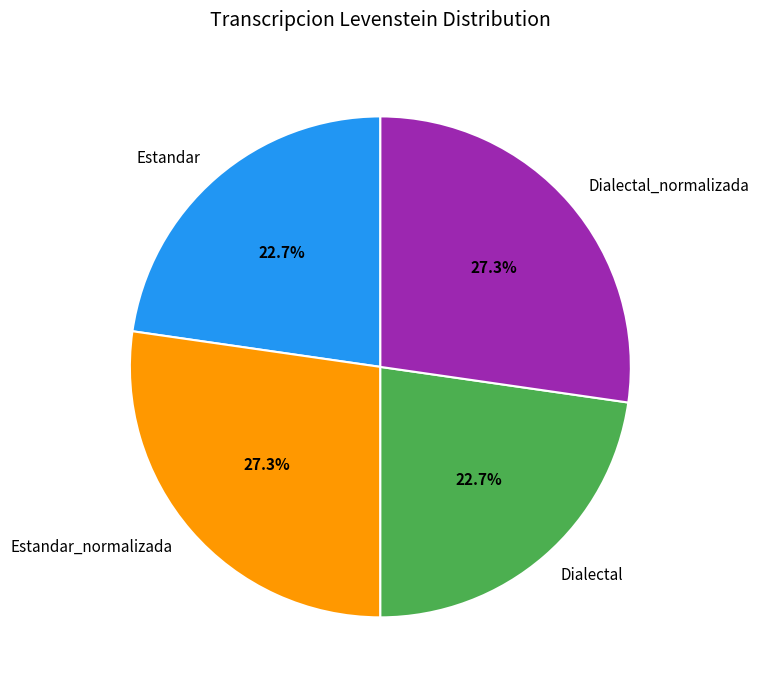

Count the number of slices in the pie.

4